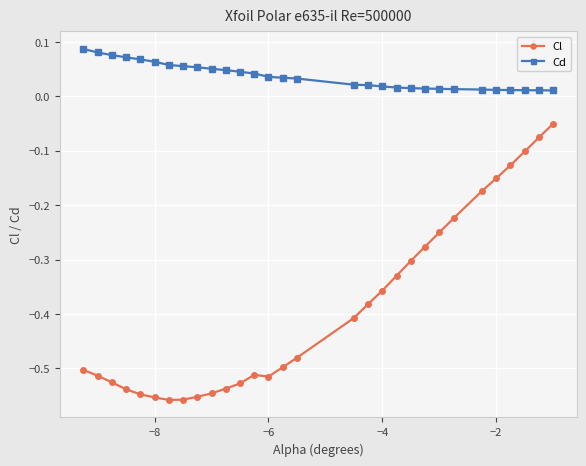

Which series has the widest spread of values?

Cl